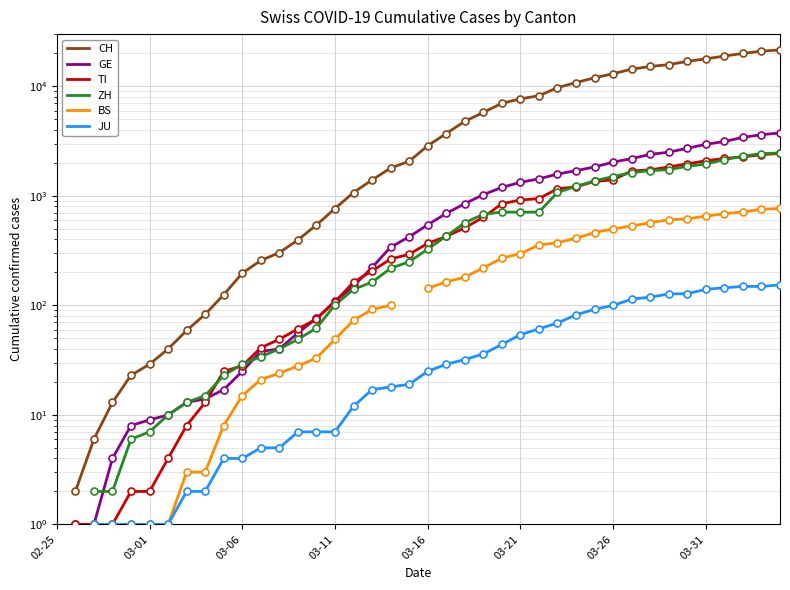

How many distinct data groups are displayed?

6